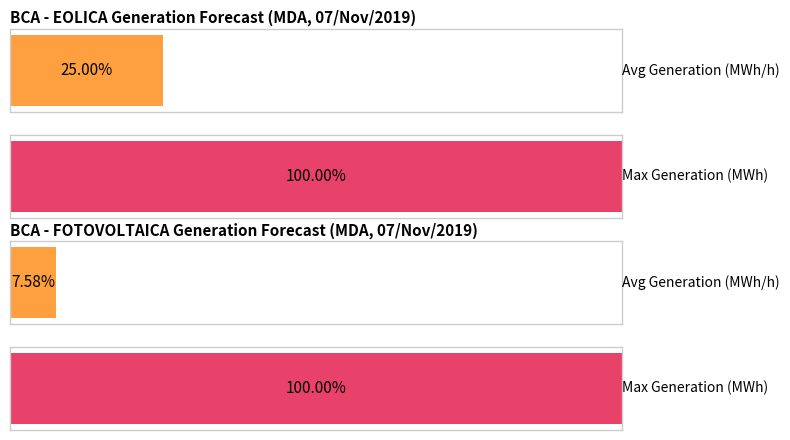

Which has a higher value, 14 or 13?

14